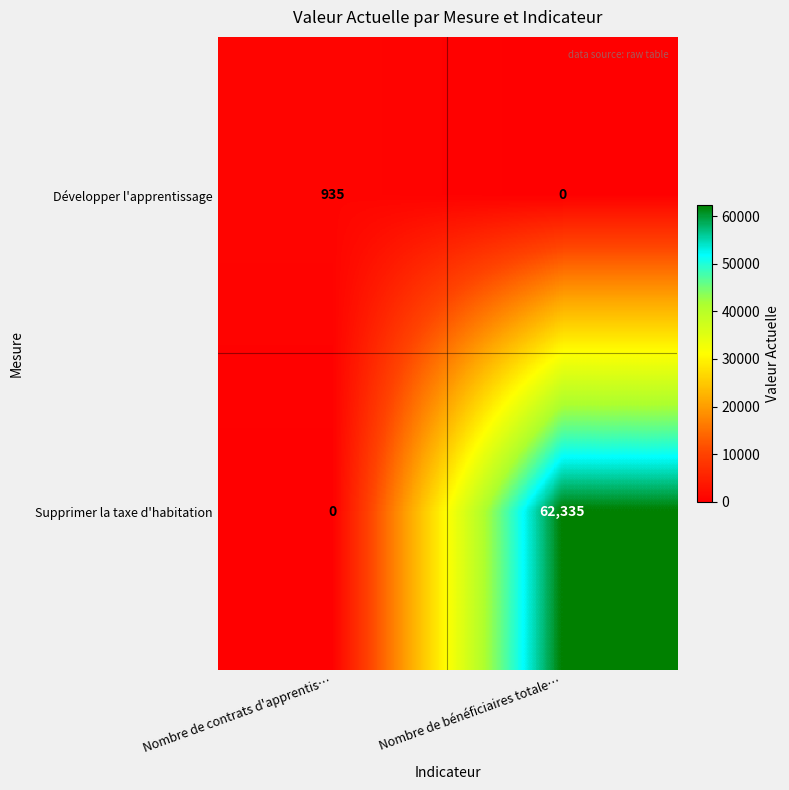

What is the approximate value of Développer l'apprentissage at Nombre de contrats d'apprentis…, to the nearest 50?

950